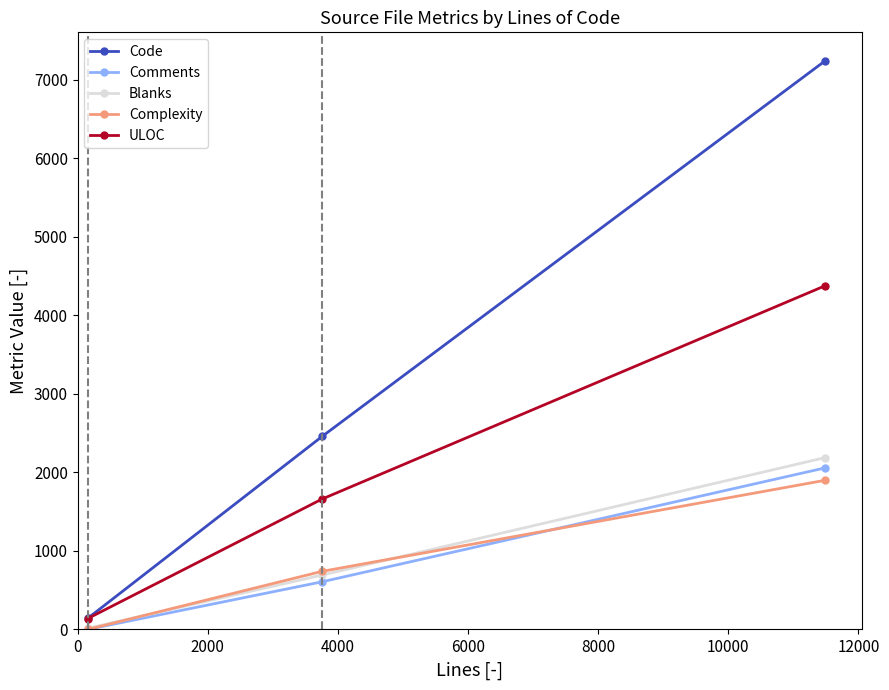

Which series has the largest total across all categories?

Code